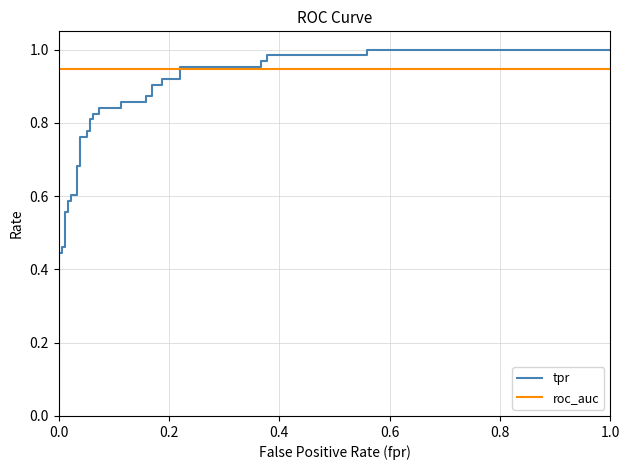

What is the lowest value of the roc_auc series?

0.9